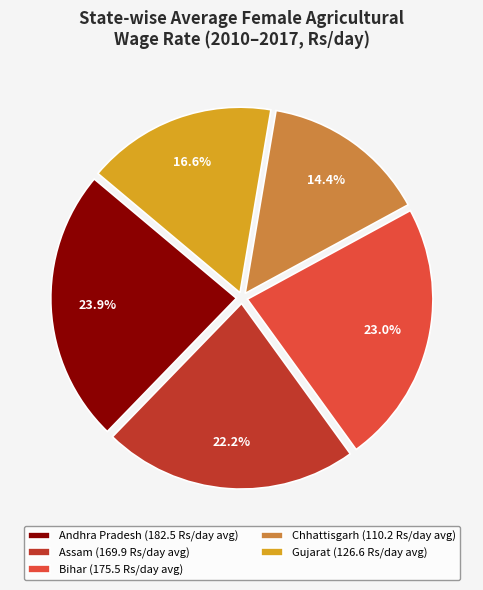

Does Andhra Pradesh (182.5 Rs/day avg) represent more than half of the total?

No